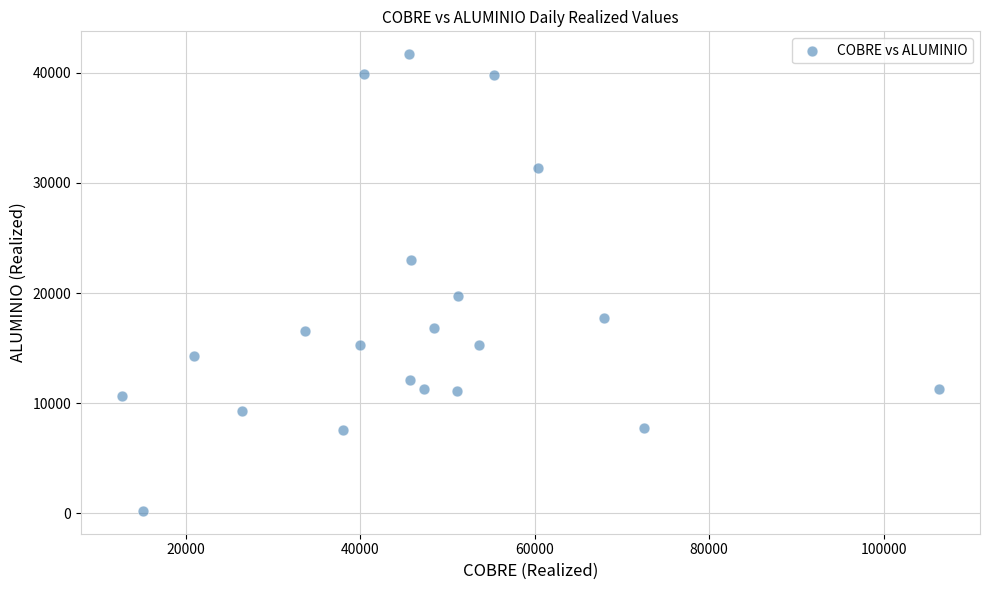

What Y value in the scatter plot is closest to 20953?

19686